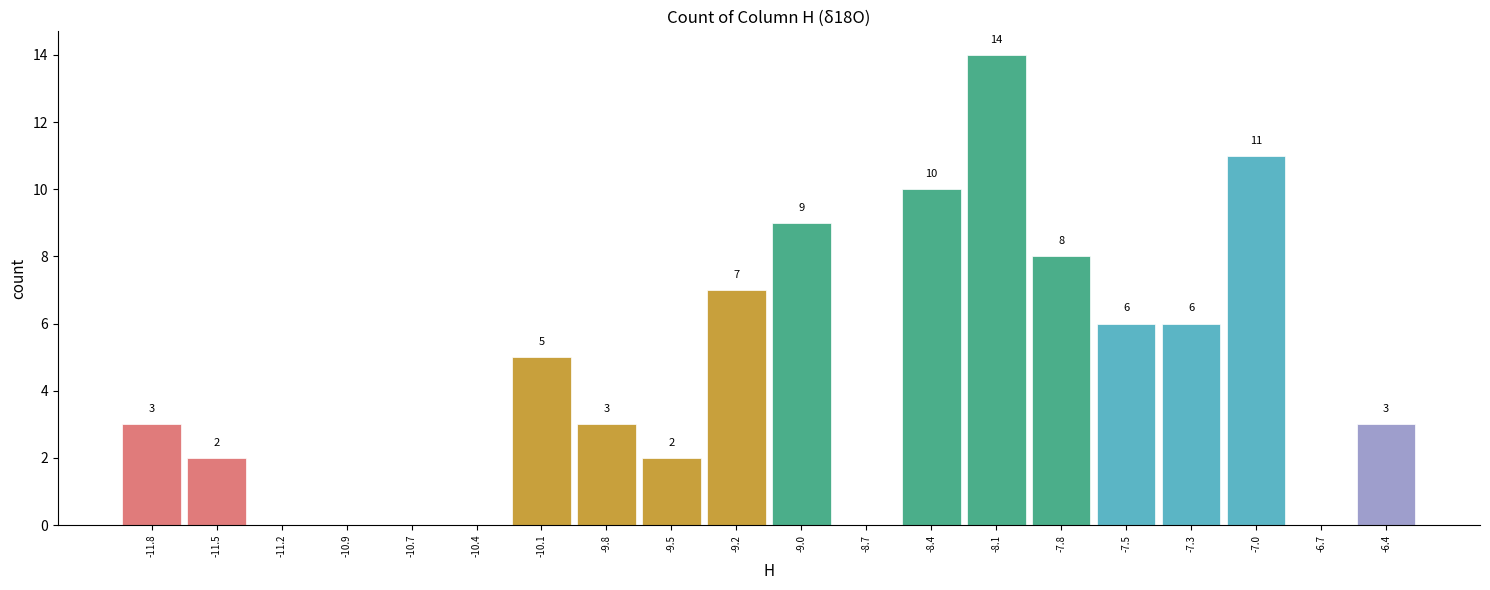

Over which range of the x-axis is the bar tallest?

-8.25 to -7.95